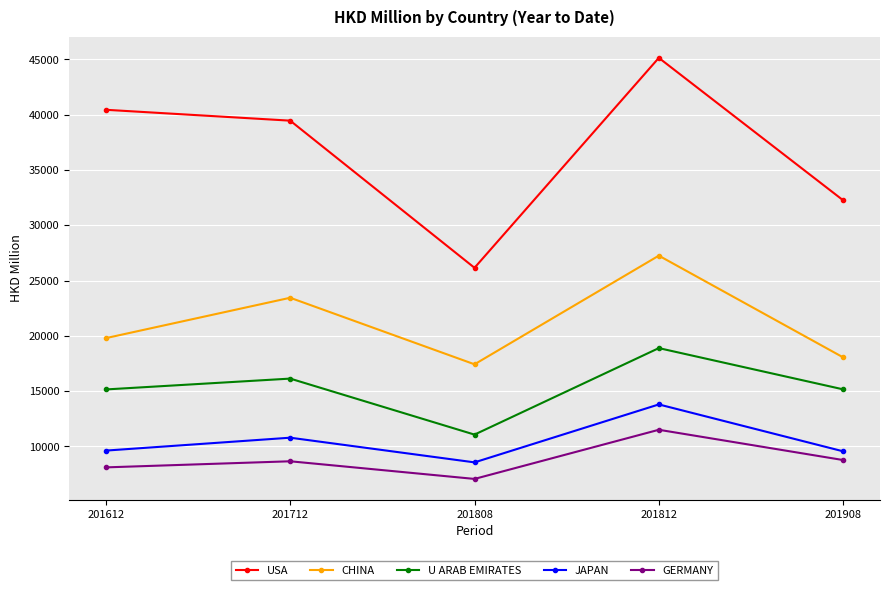

In U ARAB EMIRATES, how many points are lower than both neighbors (excluding endpoints)?

1